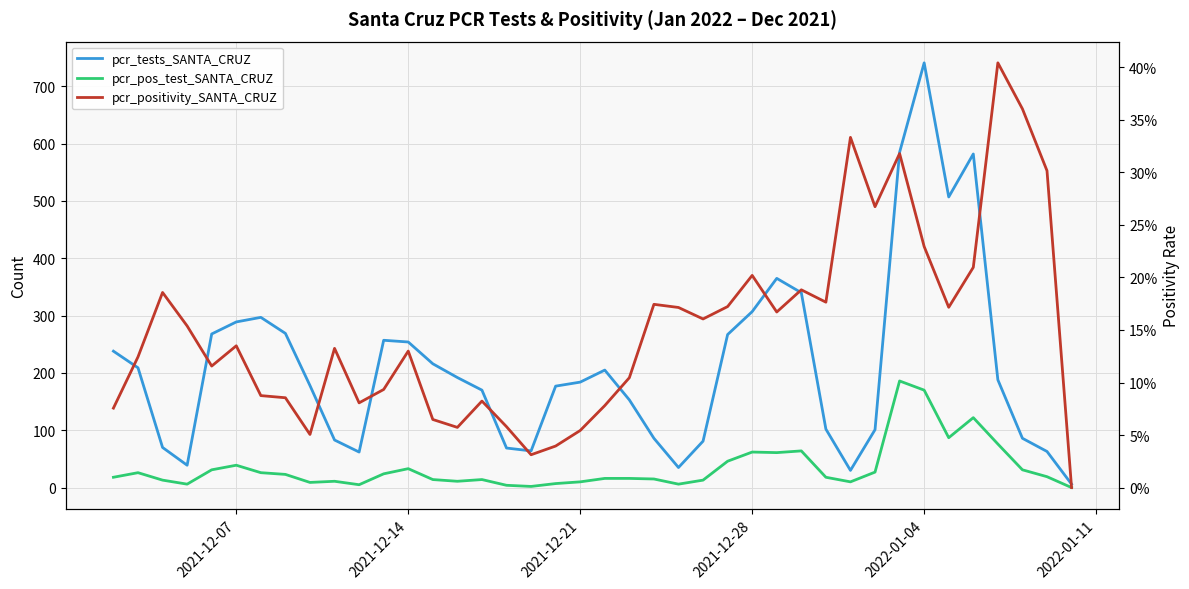

Is it true that pcr_tests_SANTA_CRUZ equals 120.8 at 2021-12-21?

False